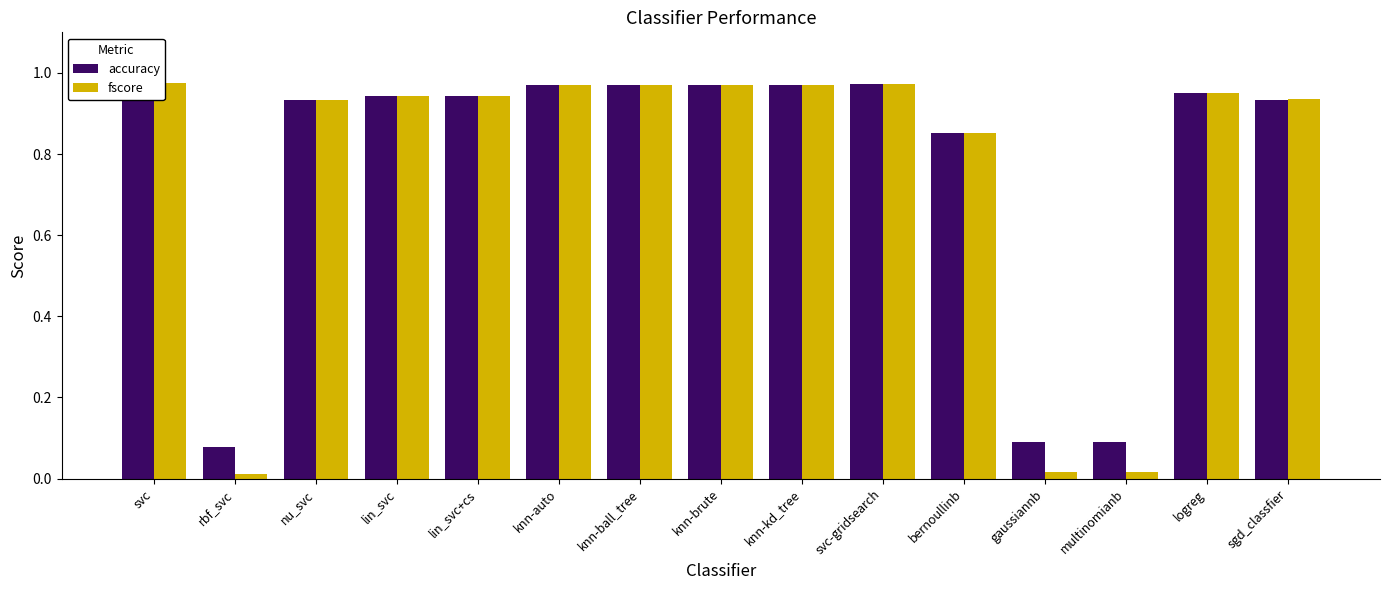

Rank the categories by accuracy value from lowest to highest.

rbf_svc, gaussiannb, multinomianb, bernoullinb, nu_svc, sgd_classfier, lin_svc, lin_svc+cs, logreg, knn-auto, knn-ball_tree, knn-brute, knn-kd_tree, svc-gridsearch, svc